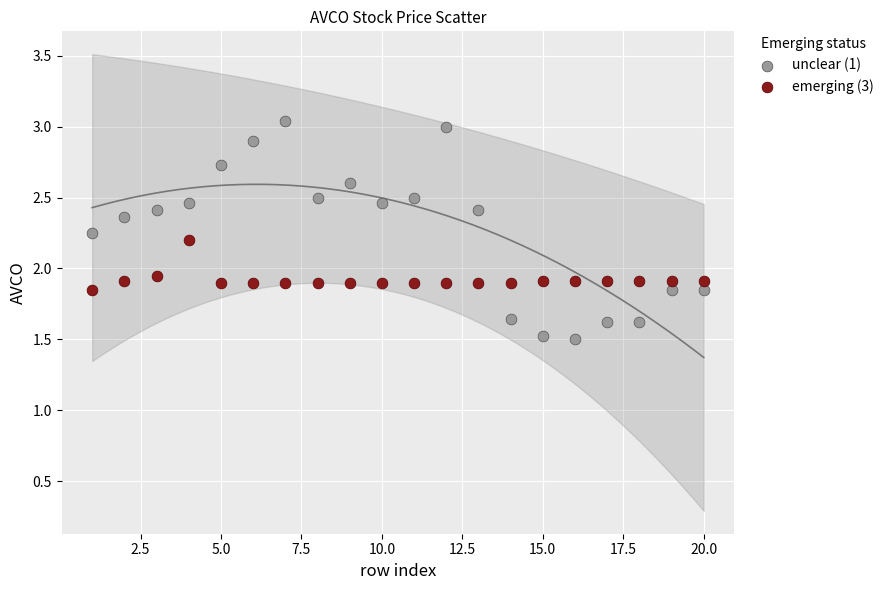

Which series reaches the minimum Y coordinate?

unclear (1)